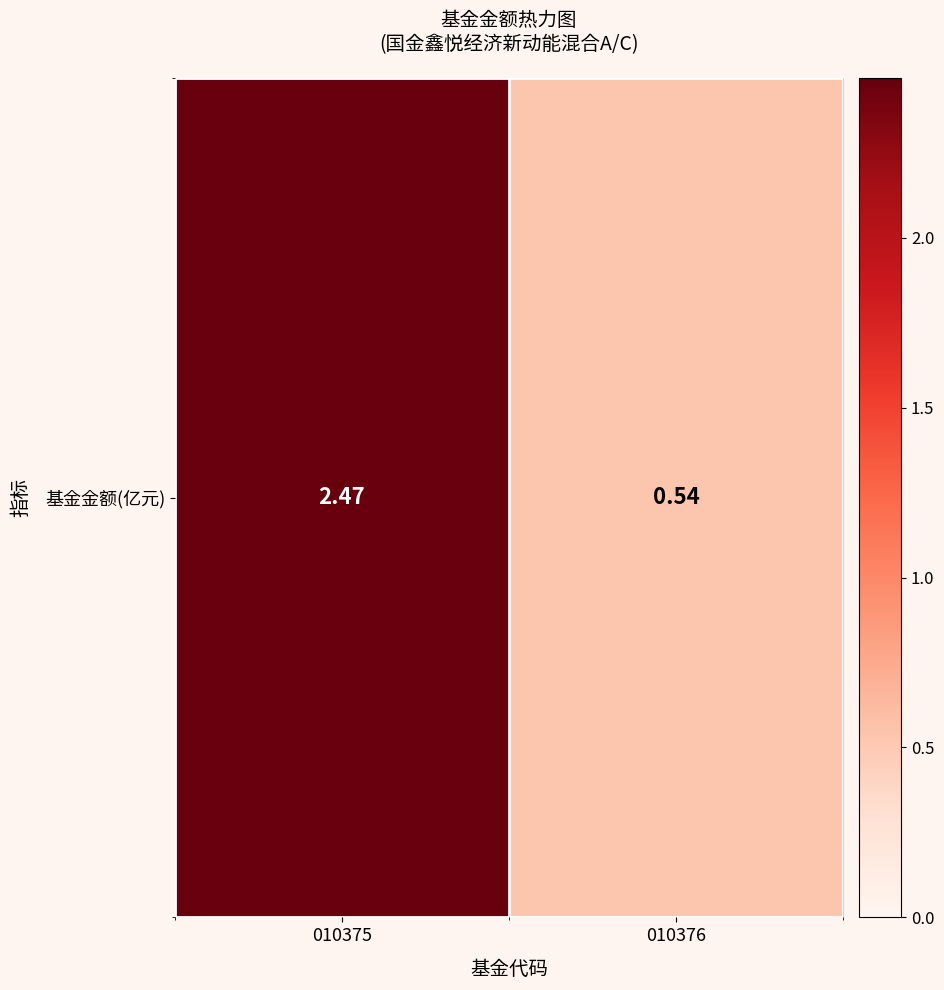

The chart shows a value of 1.3 at 010375. True or false?

False